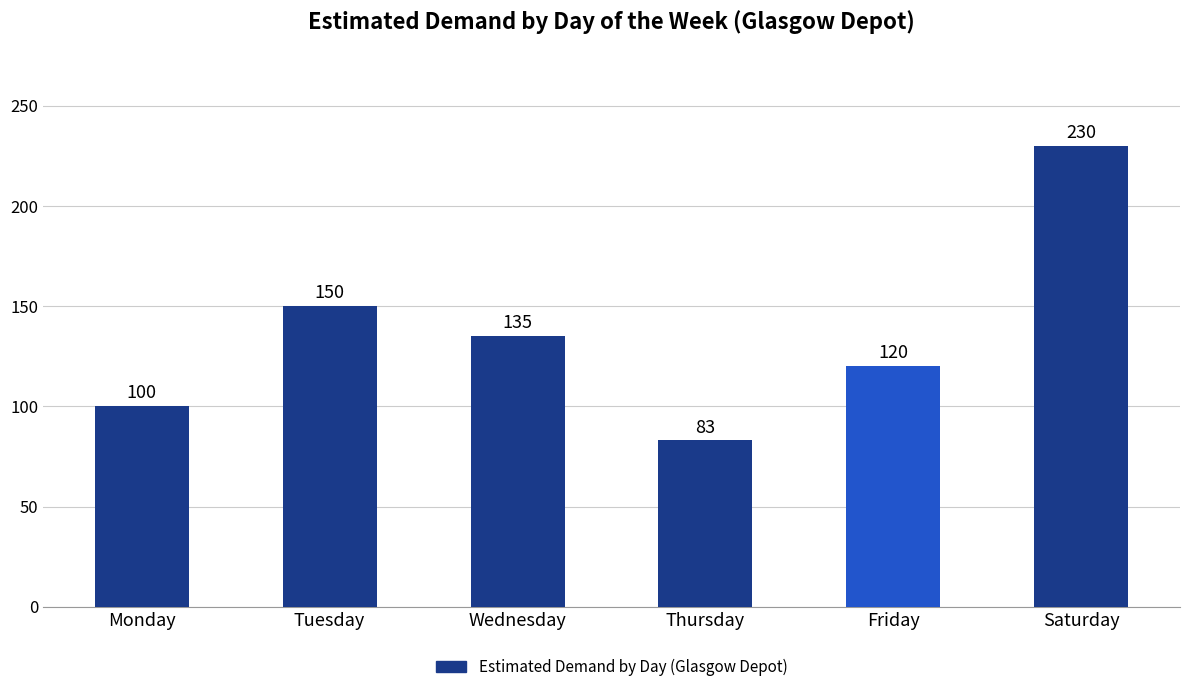

True or false: the data shows 159 at Monday.

False